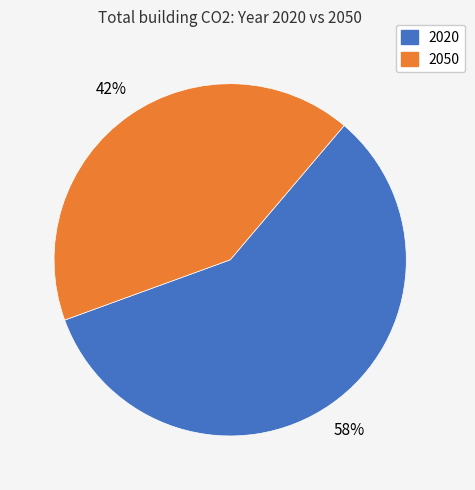

Is there a majority slice in this chart?

Yes